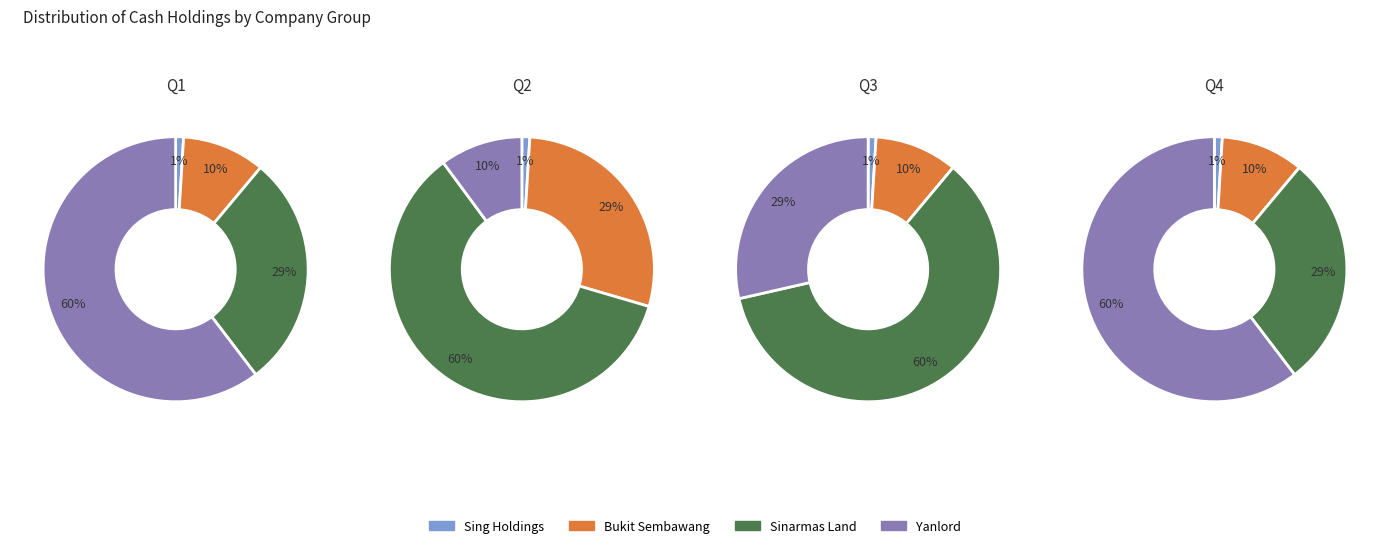

Combined, do 0 and 2 account for over 50%?

No